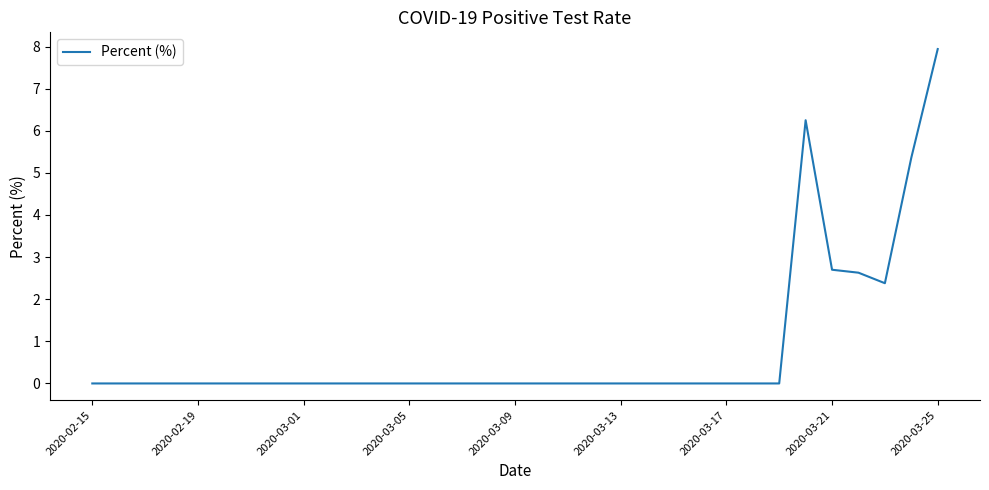

What is the greatest value displayed?

7.9